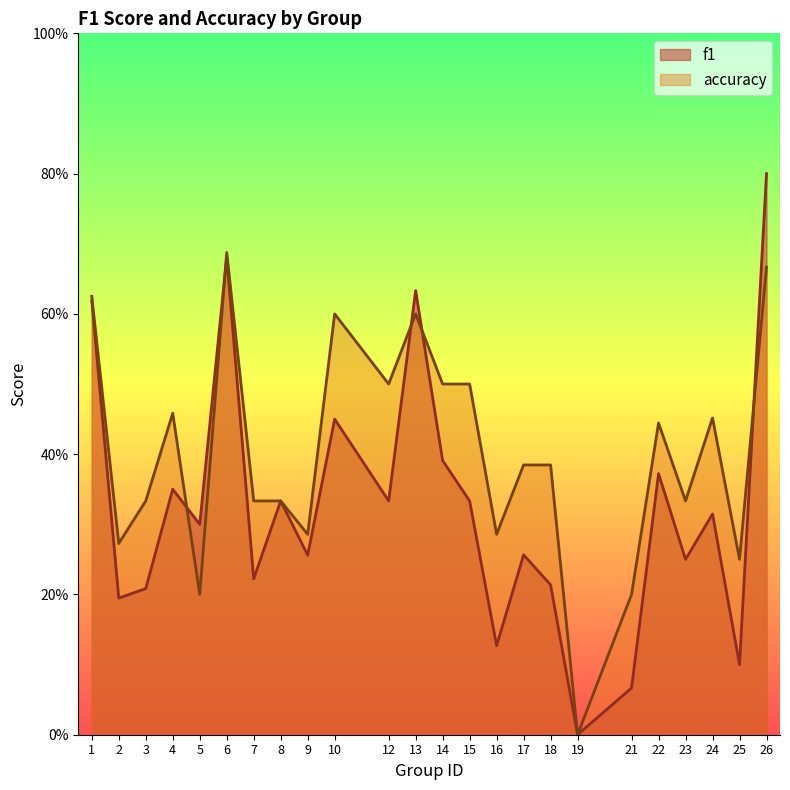

What is the value of the f1 point at the 20th from the left?

0.4